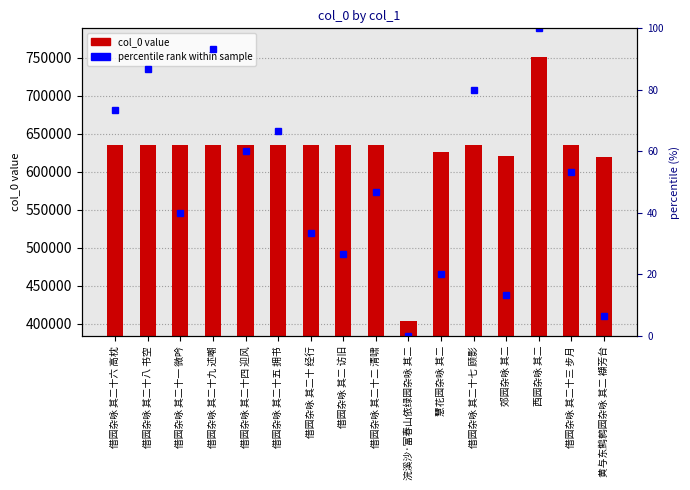

Is the value of col_0 at 西园杂咏 其二 greater than the value of percentile rank at 借园杂咏 其二 访旧?

Yes